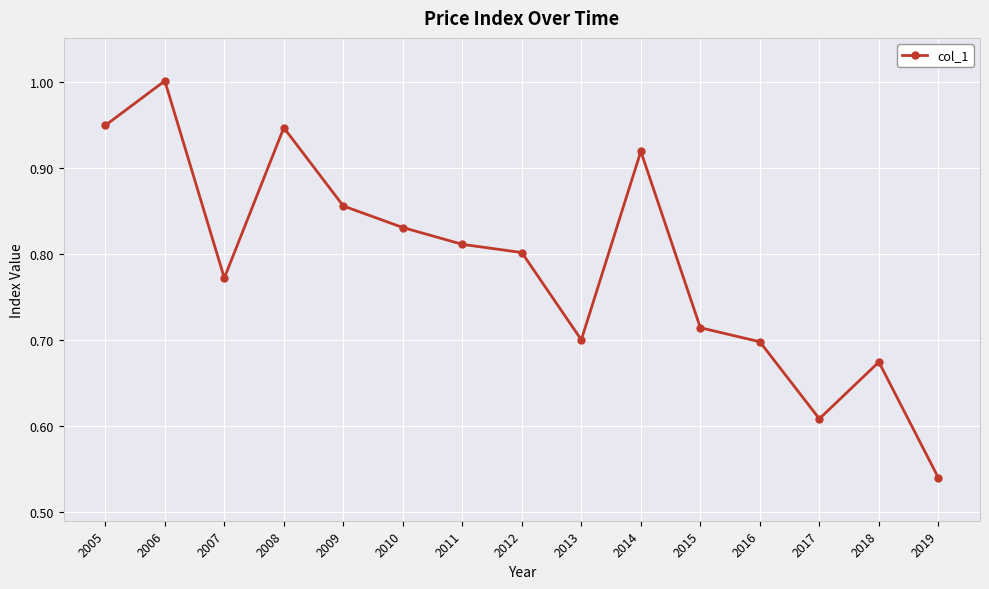

How many points are lower than both their immediate neighbors (excluding endpoints)?

3